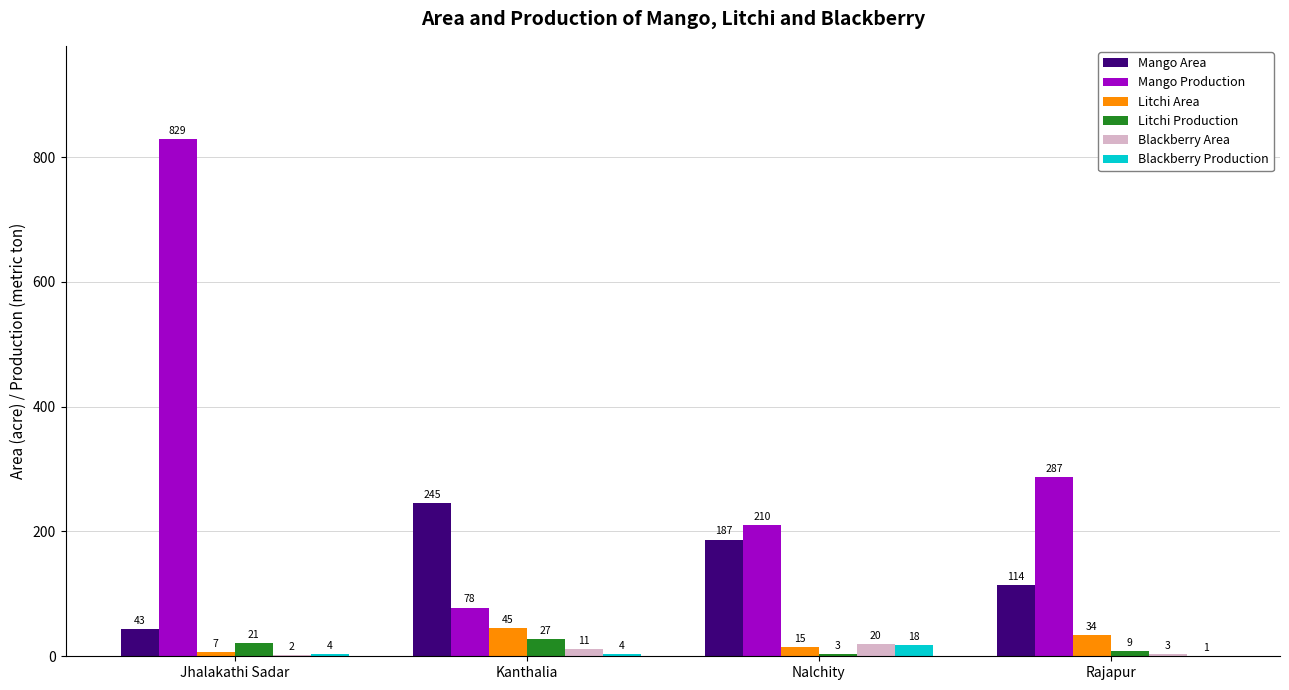

Between Kanthalia and Nalchity, which series saw the biggest shift?

Mango Production